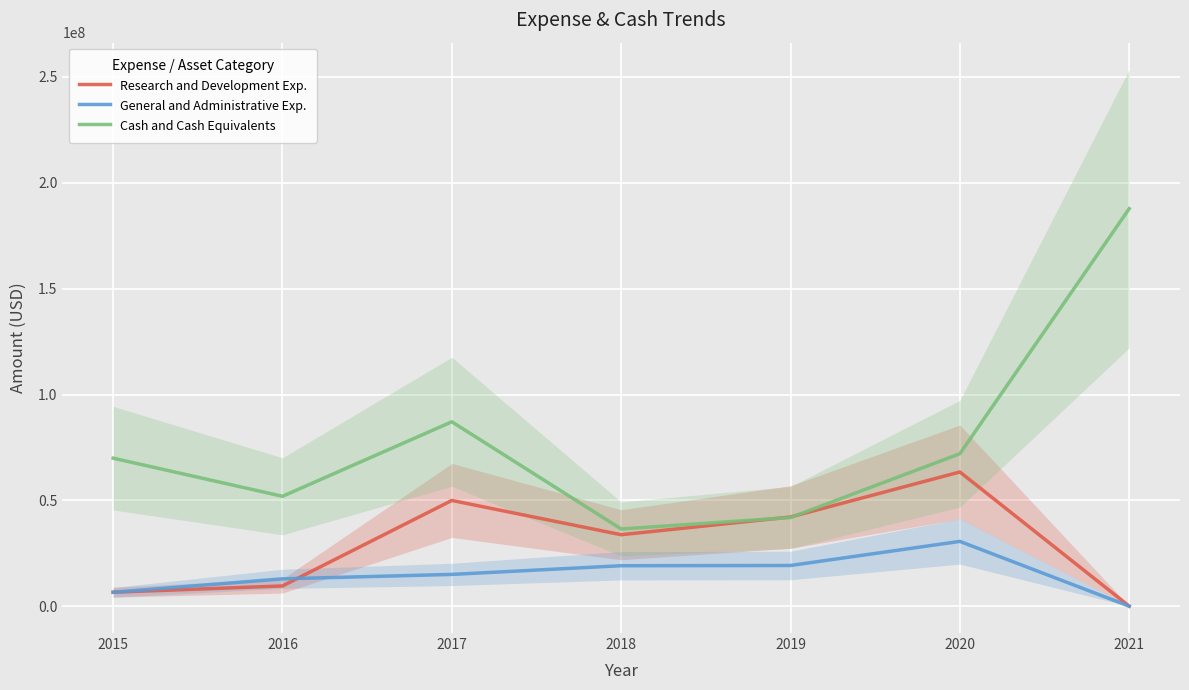

True or false: Cash and Cash Equivalents has more than 1 interior local peaks.

False